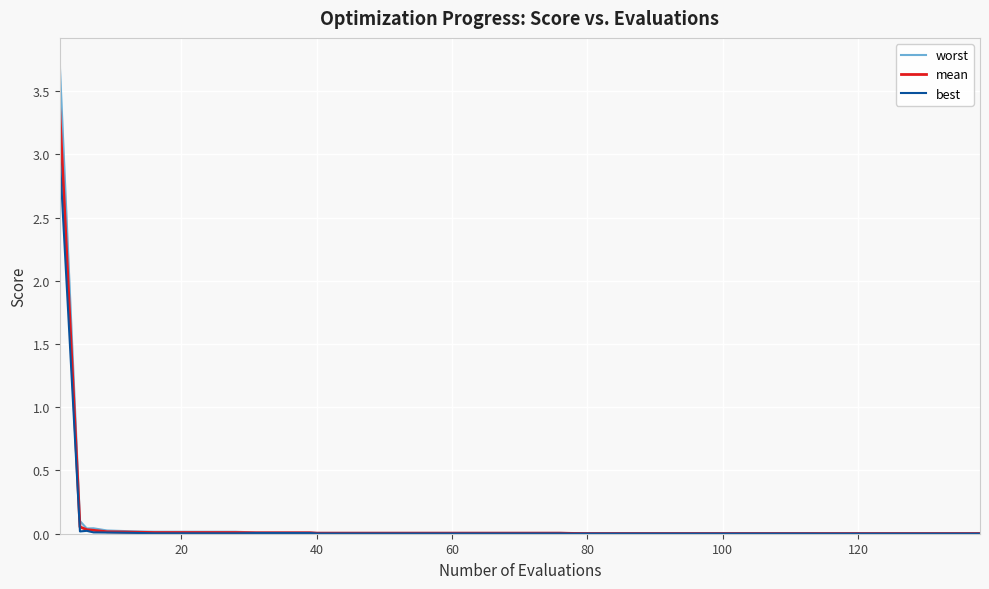

True or false: best has more than 0 interior local peaks.

True